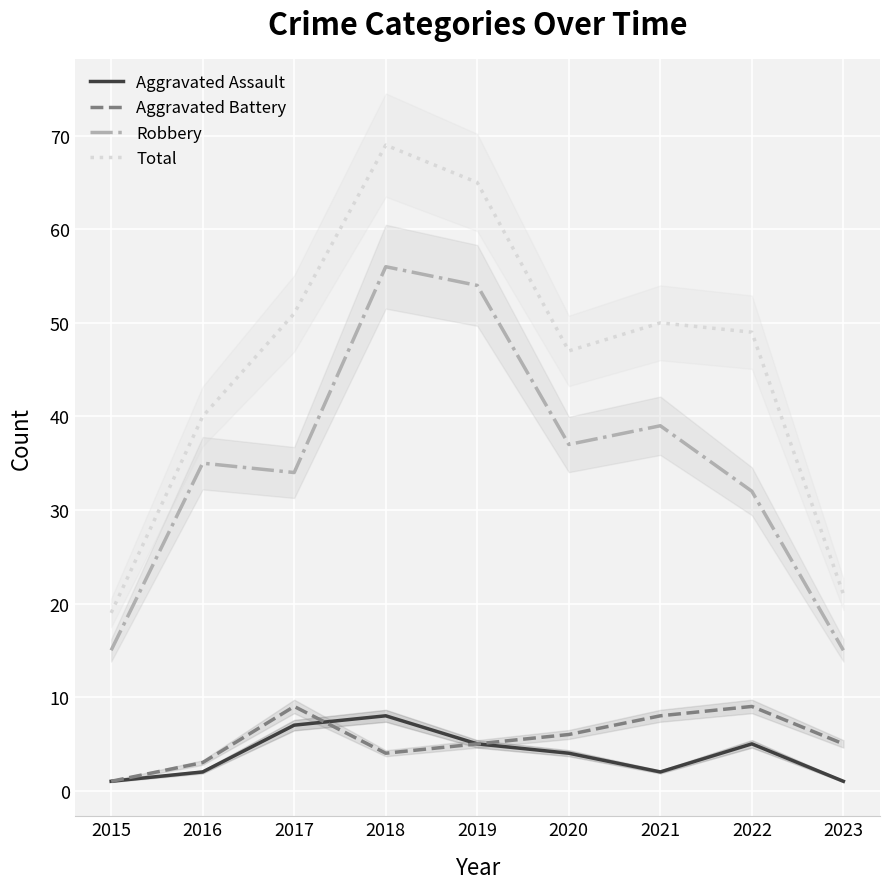

What is the difference between the highest and lowest values at 2023?

20